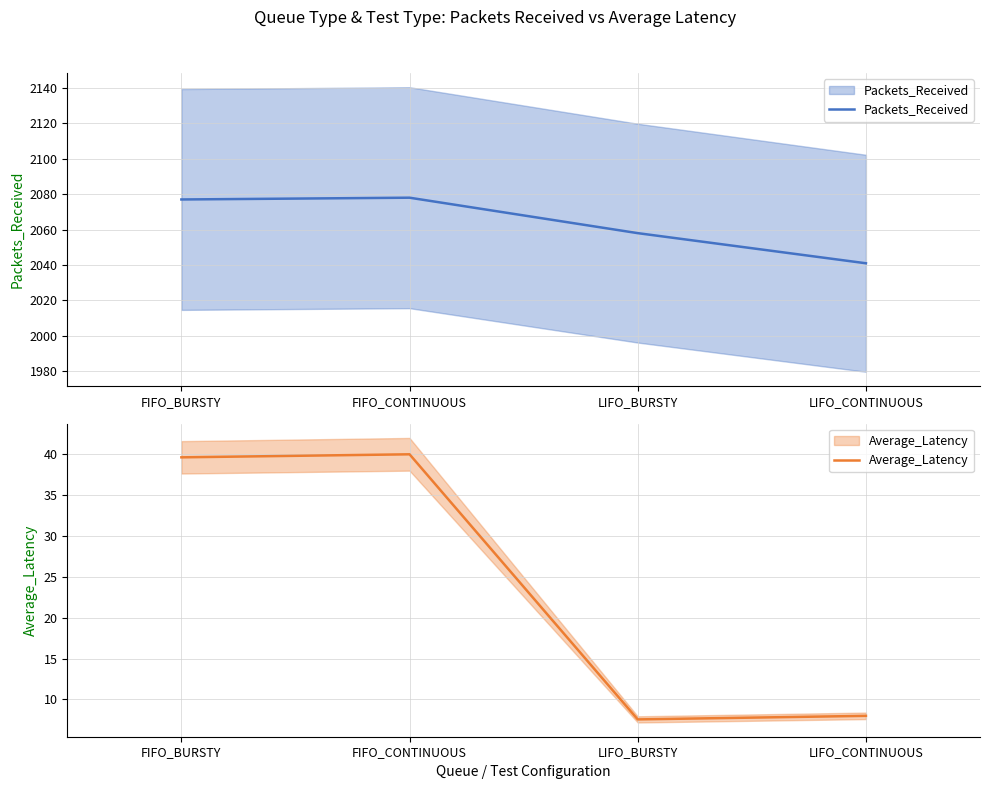

What is the total value across all series at FIFO_BURSTY?

2116.6